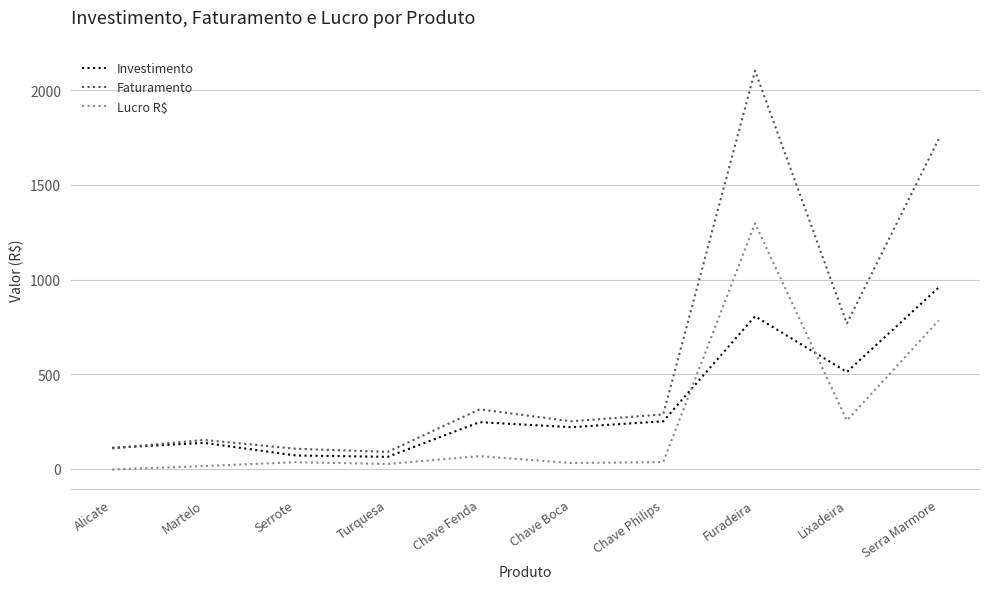

At Serra Marmore, list the series in order from smallest to largest.

Lucro R$, Investimento, Faturamento